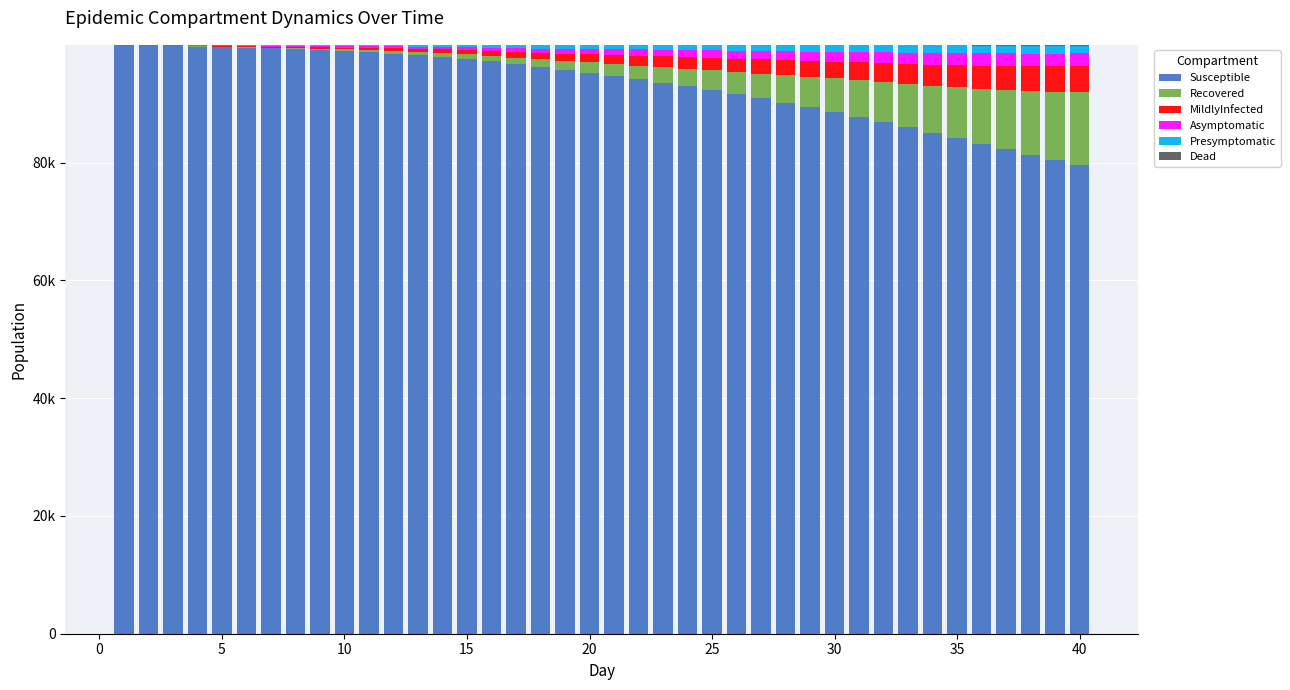

Are the bars grouped side by side (vs. stacked)?

No